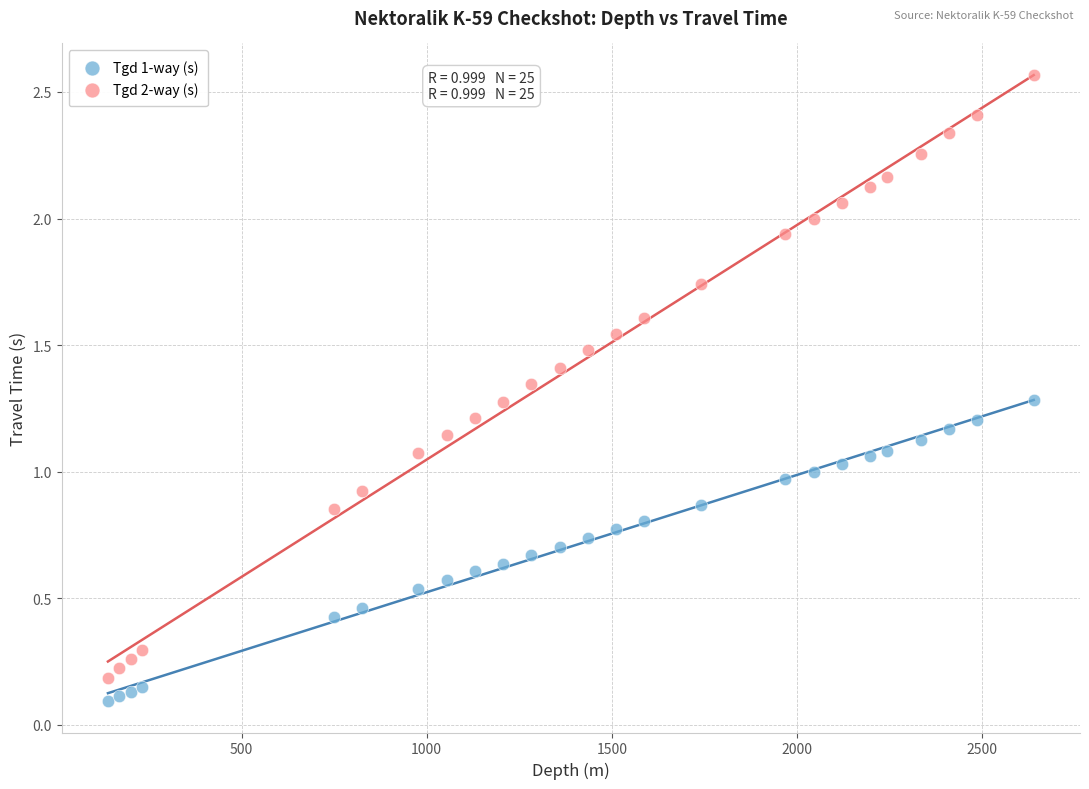

Across all data points, what is the range of Y values (max minus min)?

2.5